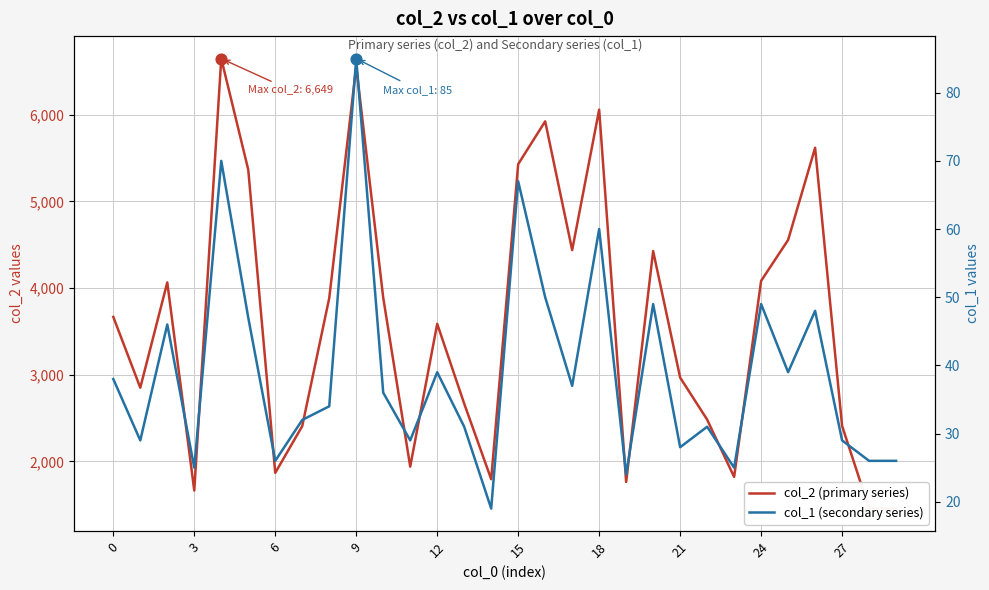

Which series has the largest Y range (max minus min)?

col_2 (primary series)